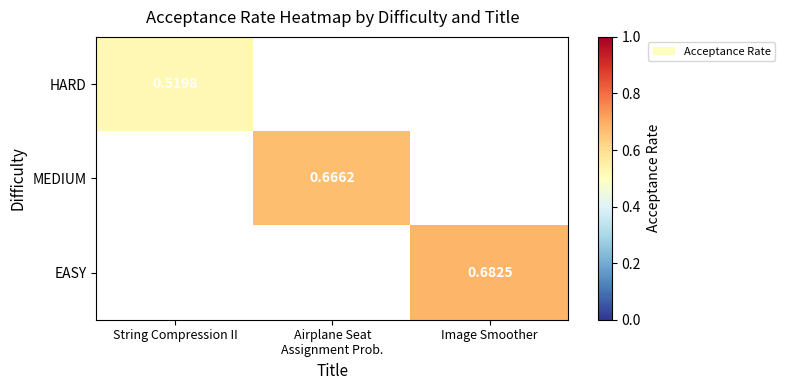

Which series has the largest range (max minus min)?

HARD